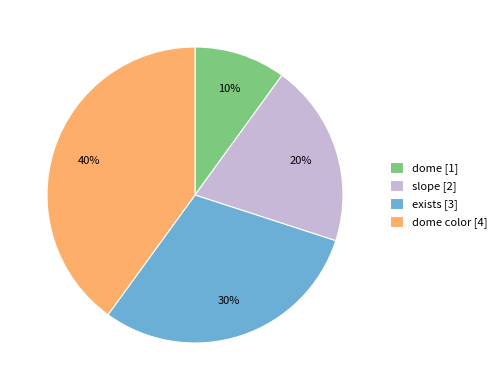

What percentage is the exists [3] slice, to the nearest percent?

30%